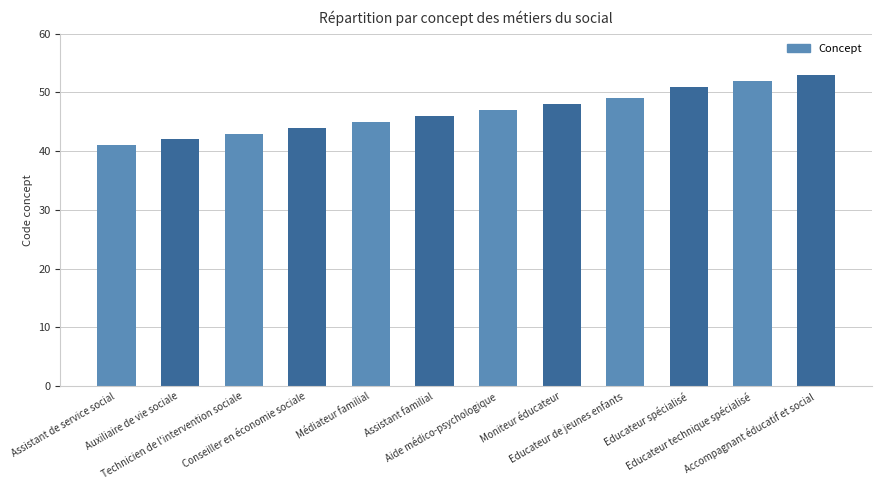

Reading left to right, what are all the values shown in this chart?

41	42	43	44	45	46	47	48	49	51	52	53